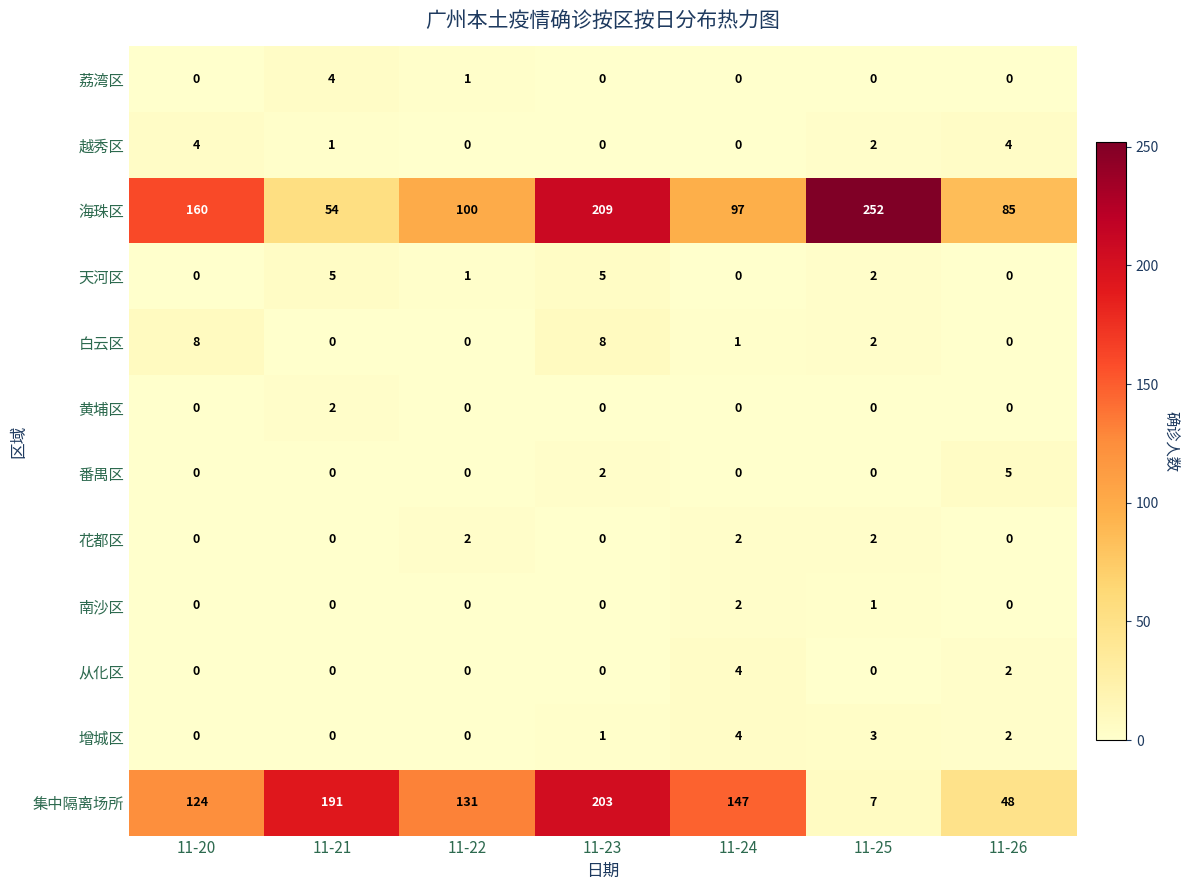

Where is 增城区 nearest to the value 2?

11-26